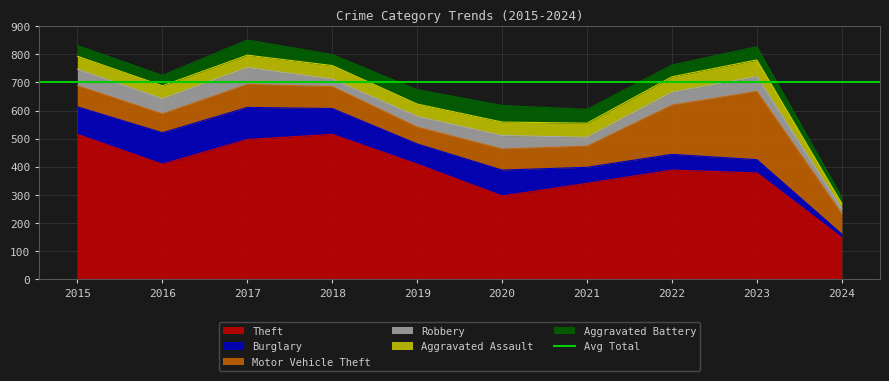

What is the value of the Motor Vehicle Theft point at the 3rd from the left?

82